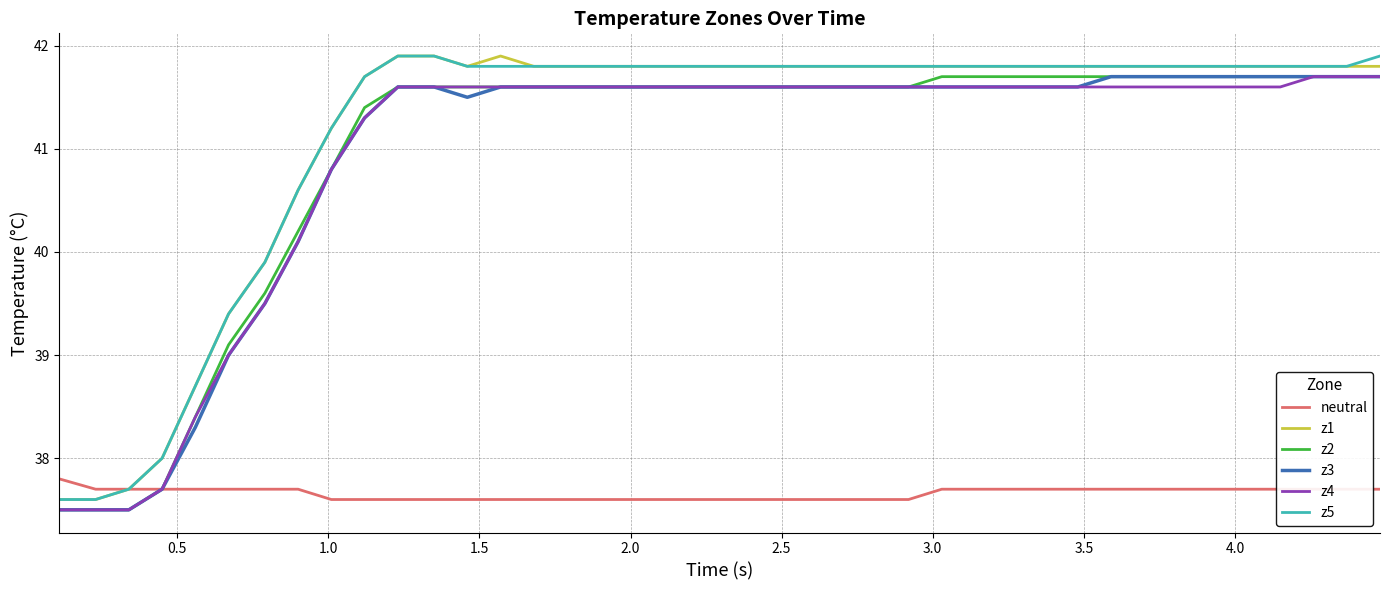

What is the greatest value displayed?

41.9